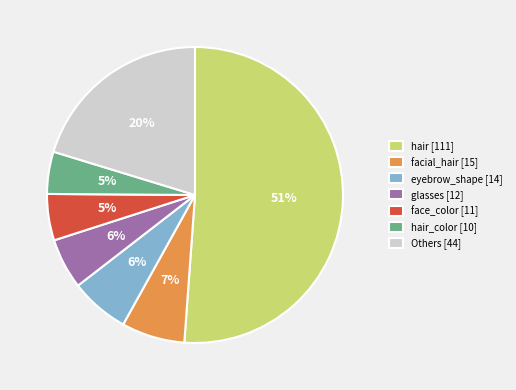

To the nearest percent, what percentage of the pie is Others [44]?

20%